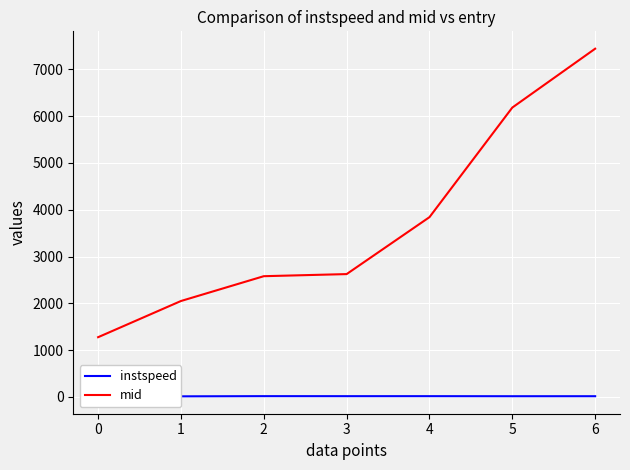

Rank the series by their maximum value, from highest to lowest.

mid, instspeed